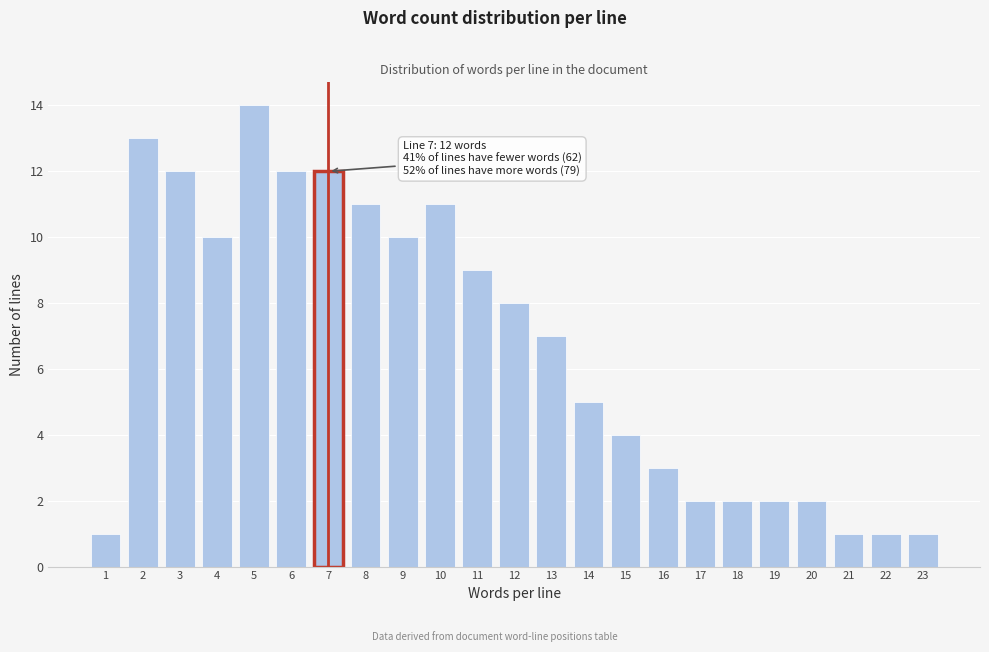

Reading left to right, transcribe all the data shown in this chart.

1=1	2=13	3=12	4=10	5=14	6=12	7=12	8=11	9=10	10=11	11=9	12=8	13=7	14=5	15=4	16=3	17=2	18=2	19=2	20=2	21=1	22=1	23=1